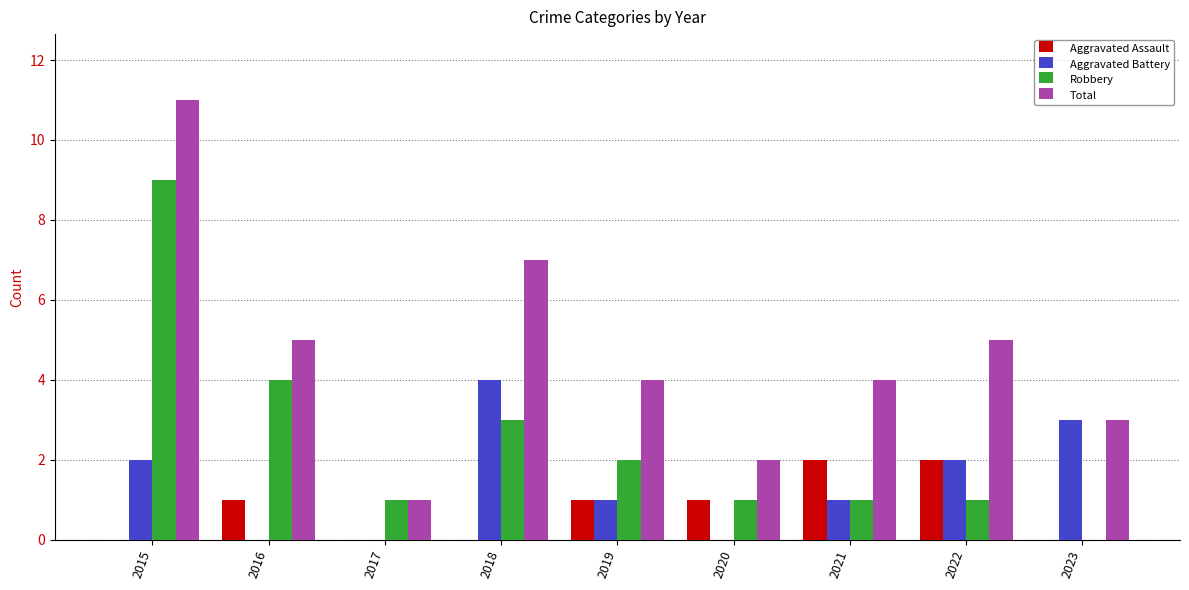

What is the sum of the Total values at 2019 and 2016?

9